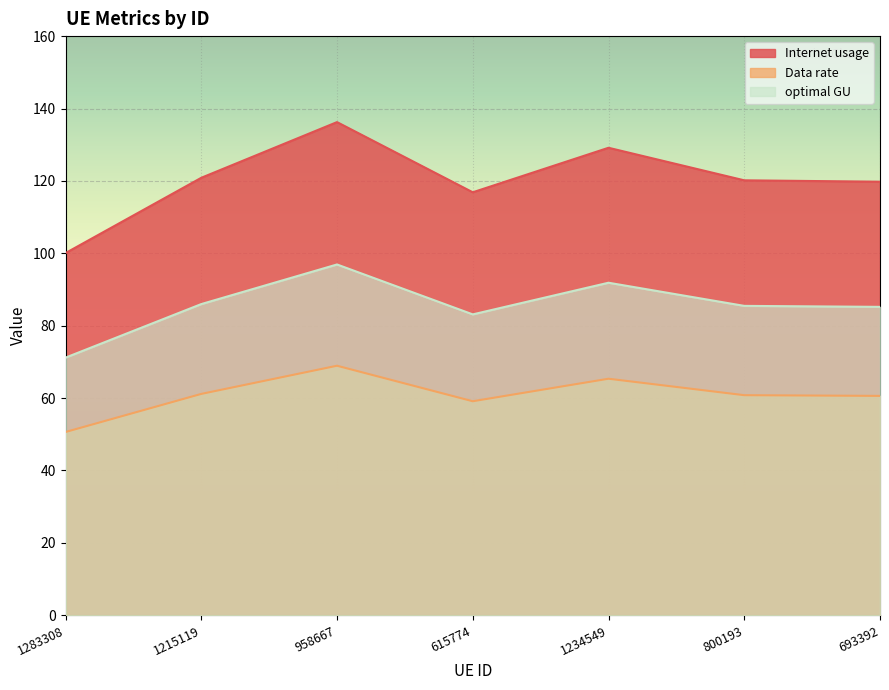

What is the label of the 7th point from the right?

1283308